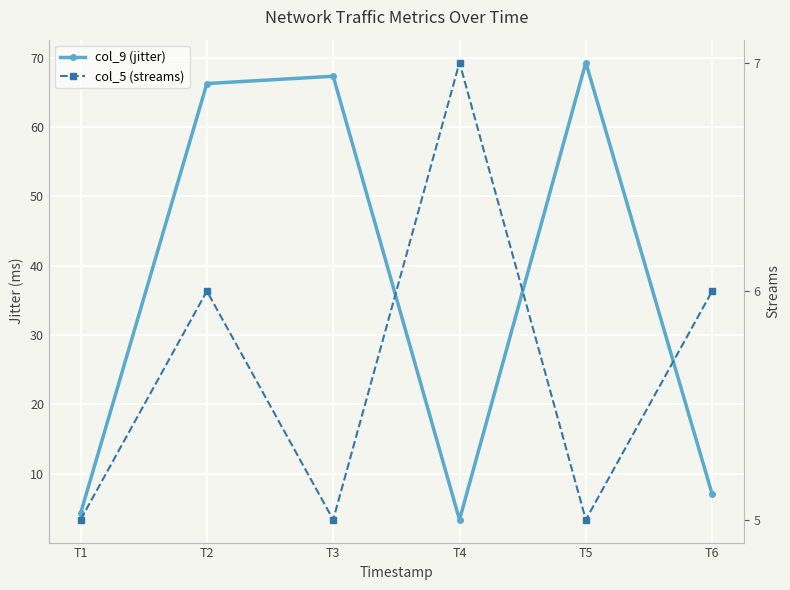

What value does the col_9 (jitter) series have at T1?

4.2